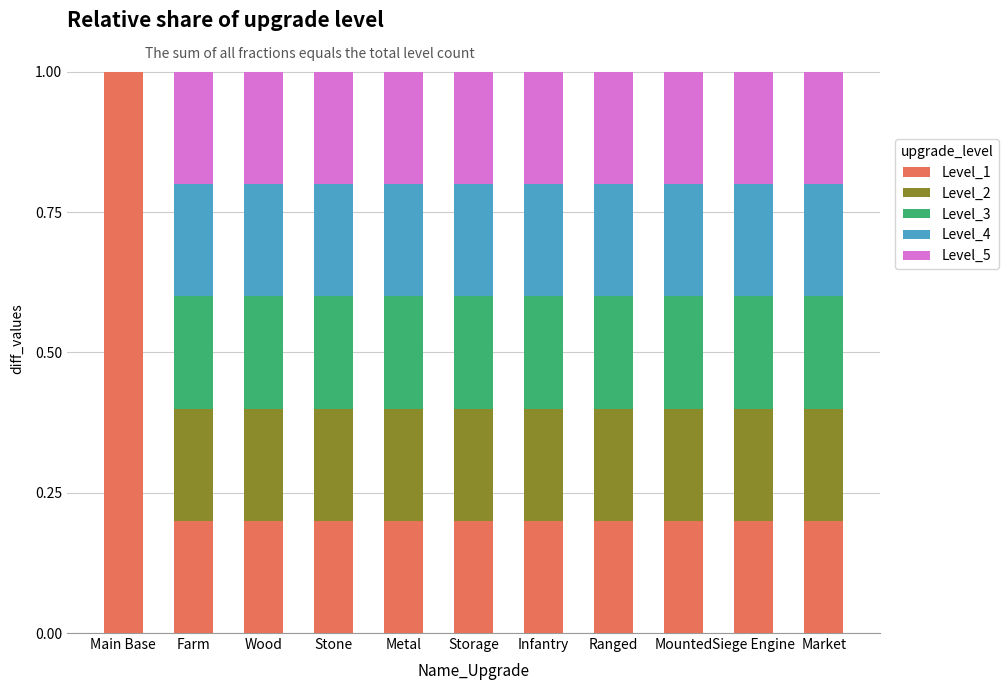

What is the highest value of the Level_1 series?

1.0